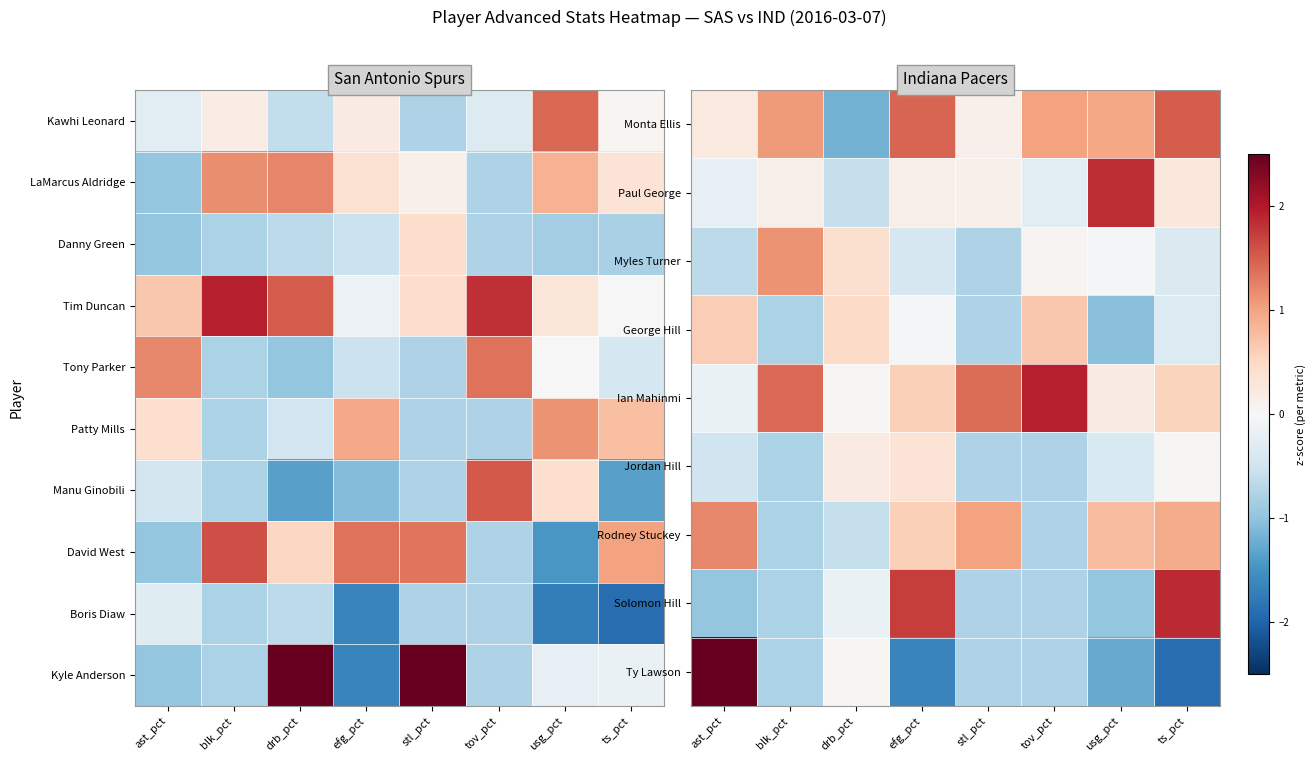

What is the difference between the highest and lowest values at ts_pct?

3.8